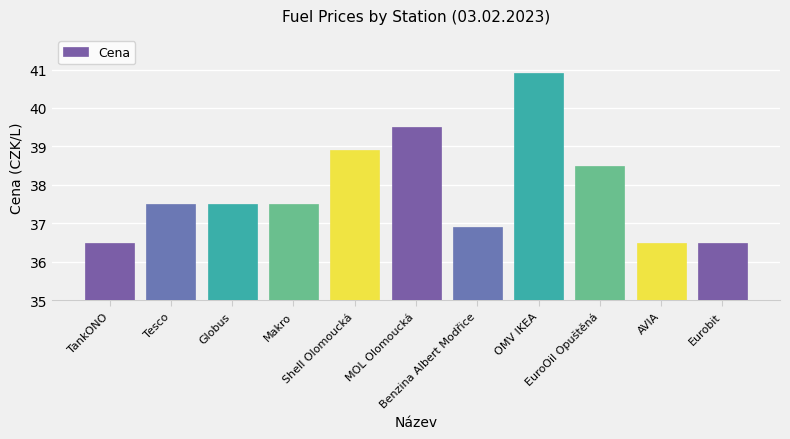

How many categories are shown in the chart?

11